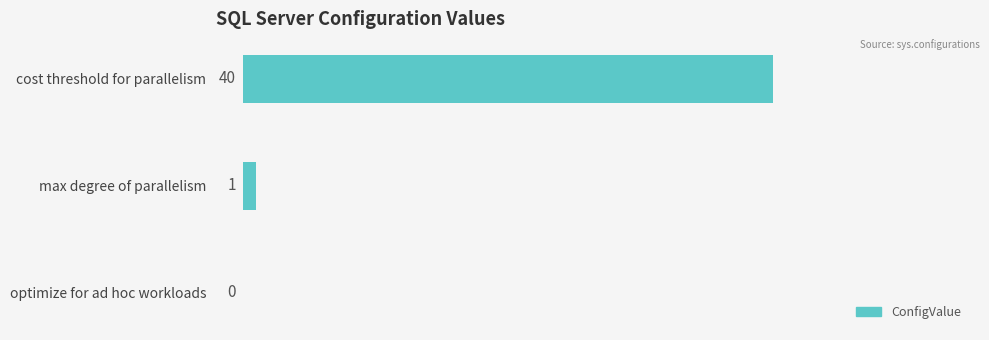

What is the sum of all values?

41